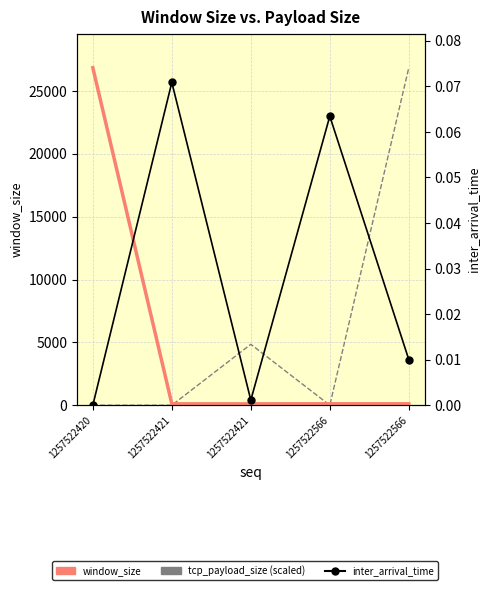

In tcp_payload_size (scaled), how many points are higher than both neighbors (excluding endpoints)?

1